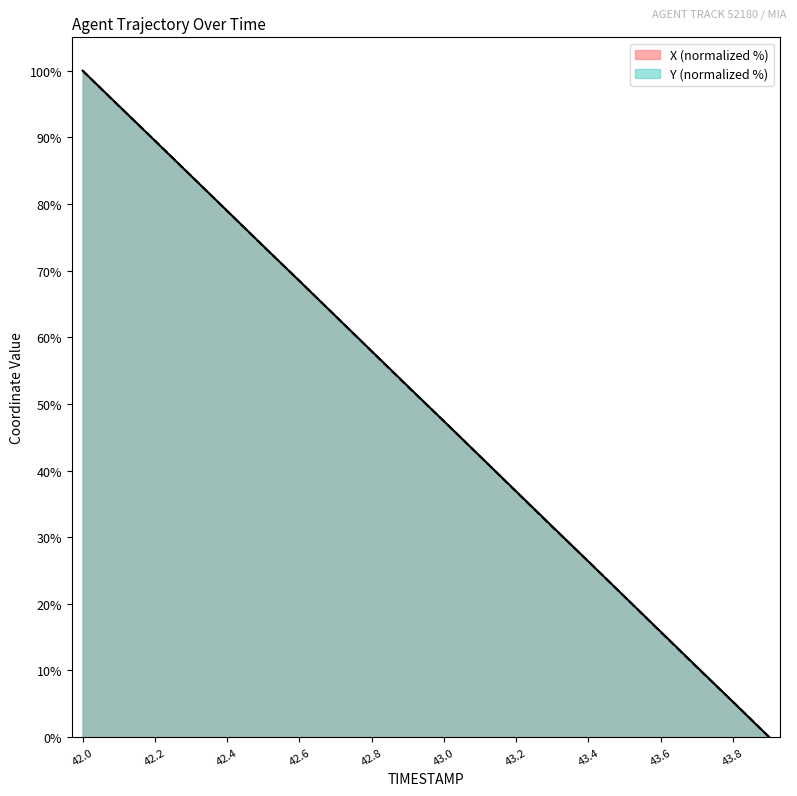

At how many categories does at least one series exceed 6?

18